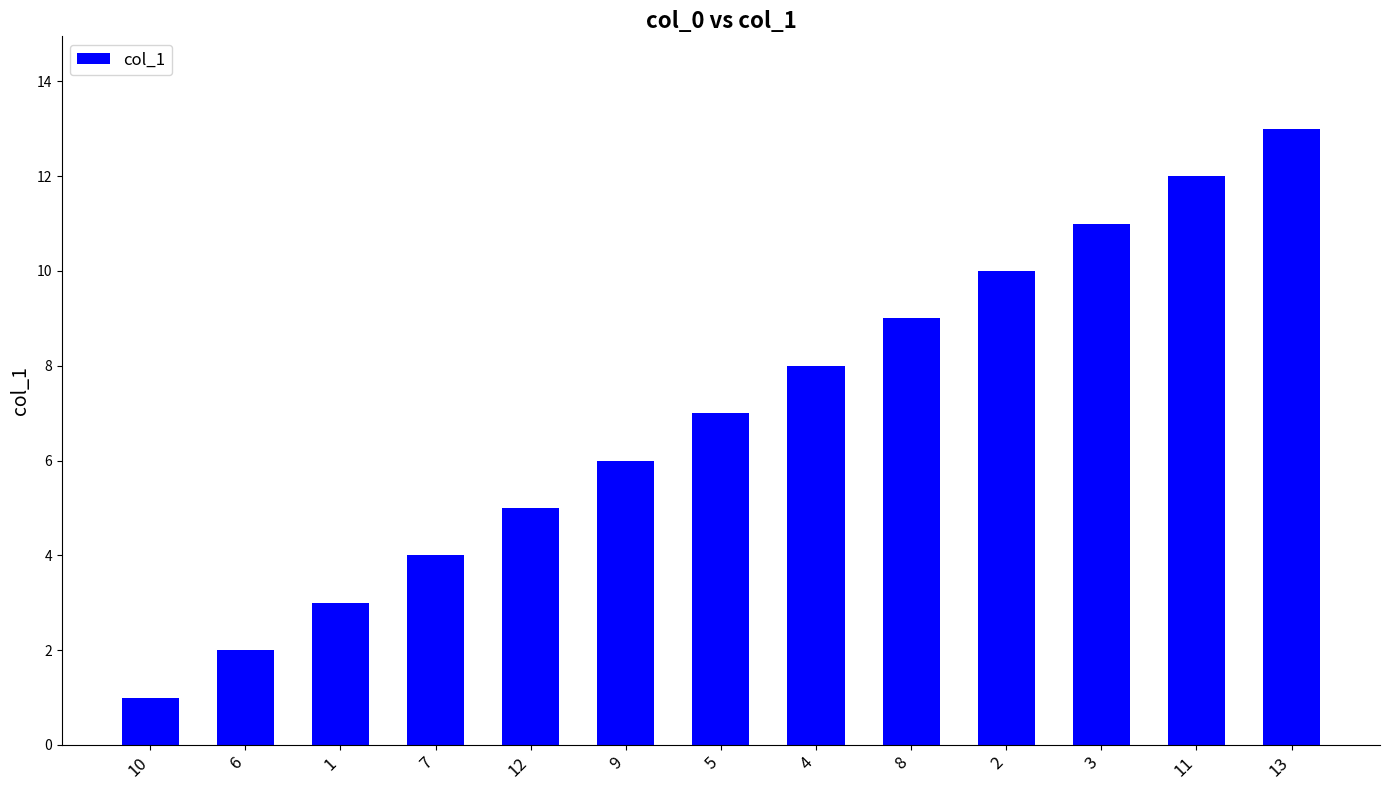

How many data points are less than 7?

6